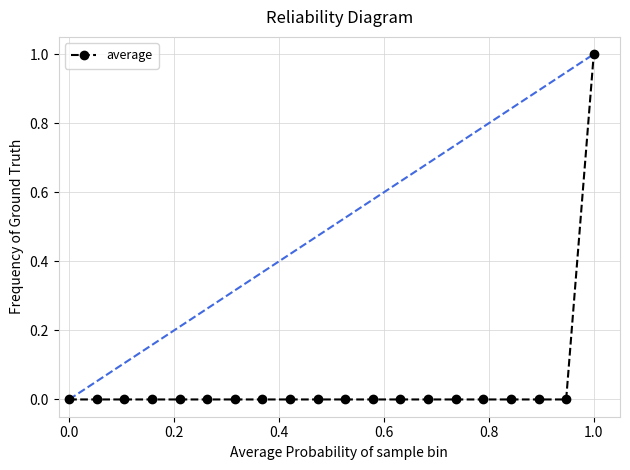

Is this an area chart (filled region under the line)?

No